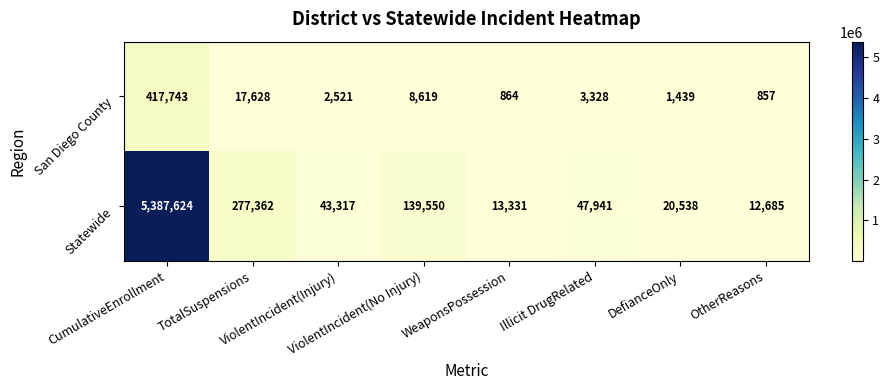

Which series changed the most between WeaponsPossession and OtherReasons?

Statewide